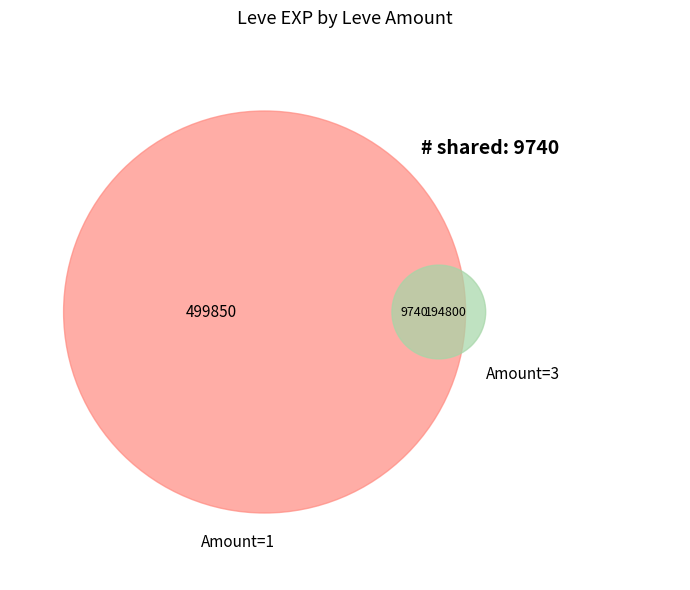

Is it true that 1 is 6% of the pie?

True